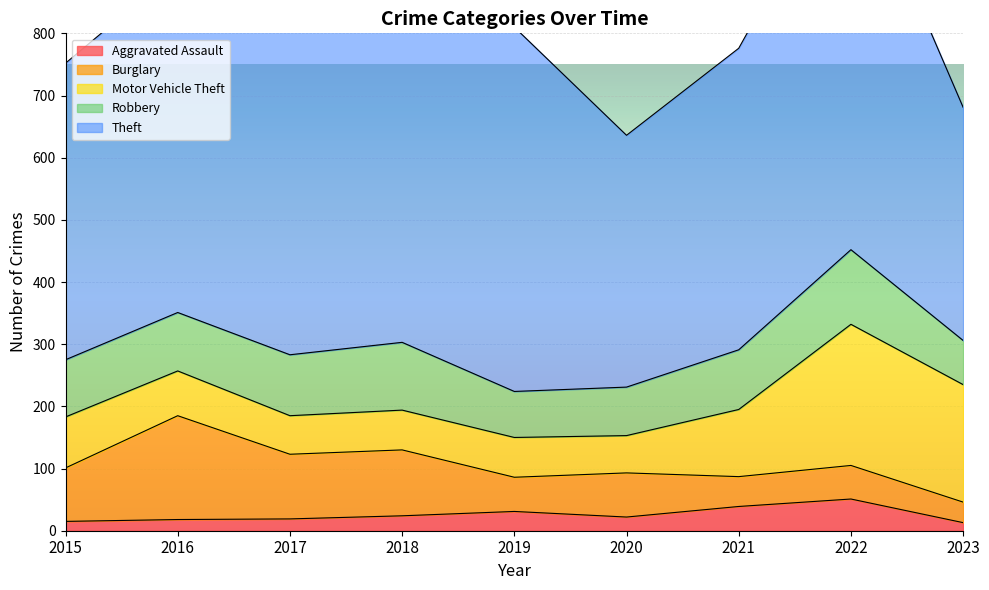

Which series has the largest range (max minus min)?

Theft